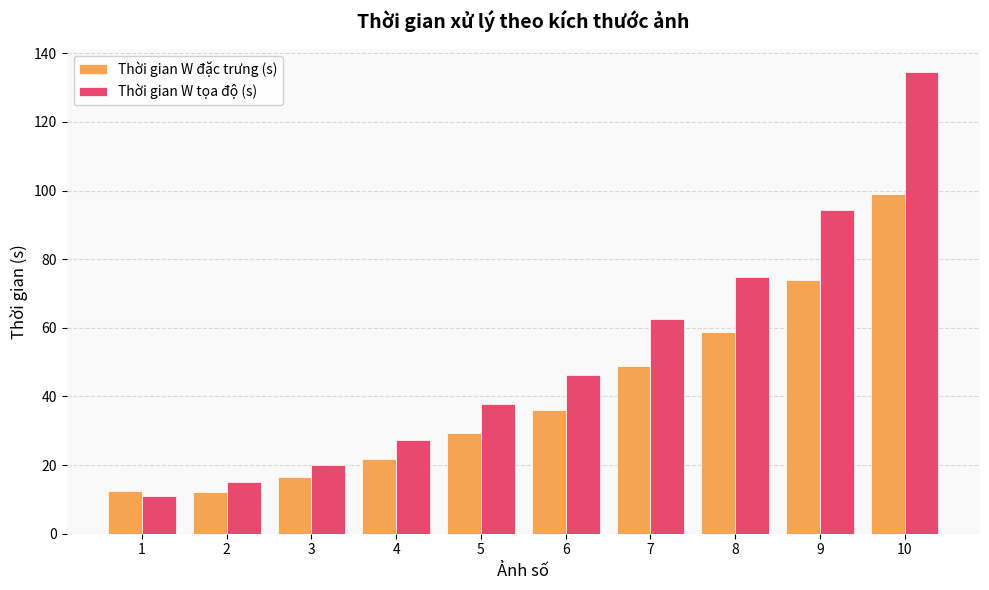

List the series in order of their overall mean, lowest first.

Thời gian W đặc trưng (s), Thời gian W tọa độ (s)